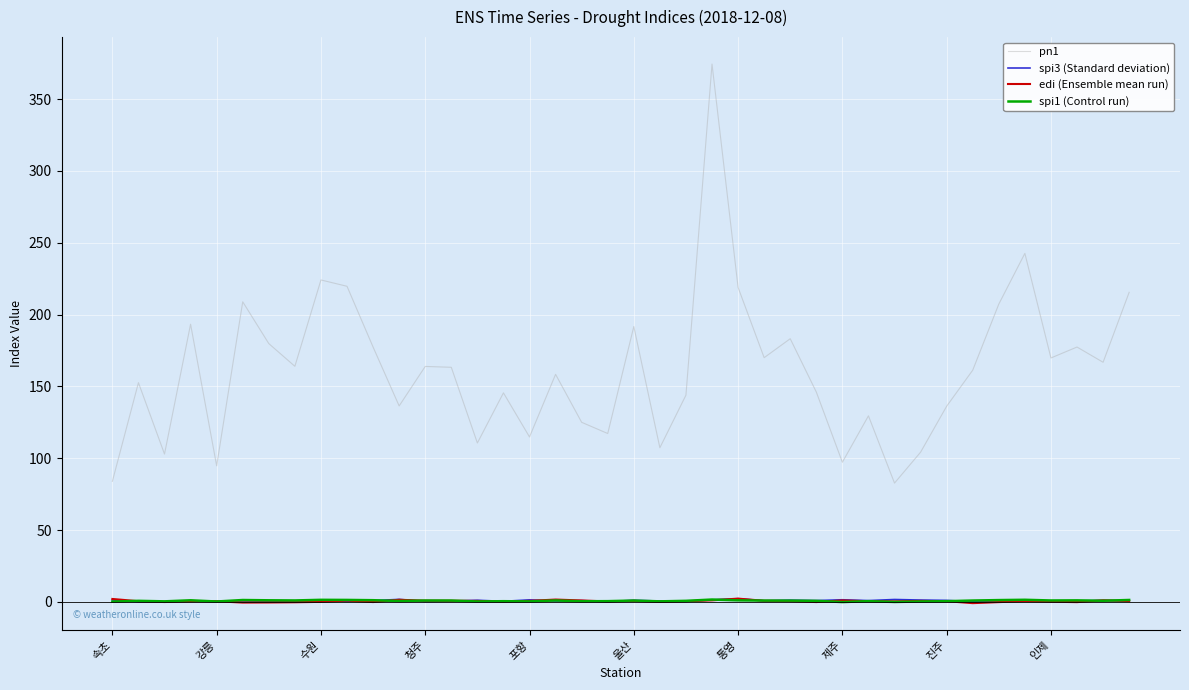

Which series has the largest range (max minus min)?

pn1